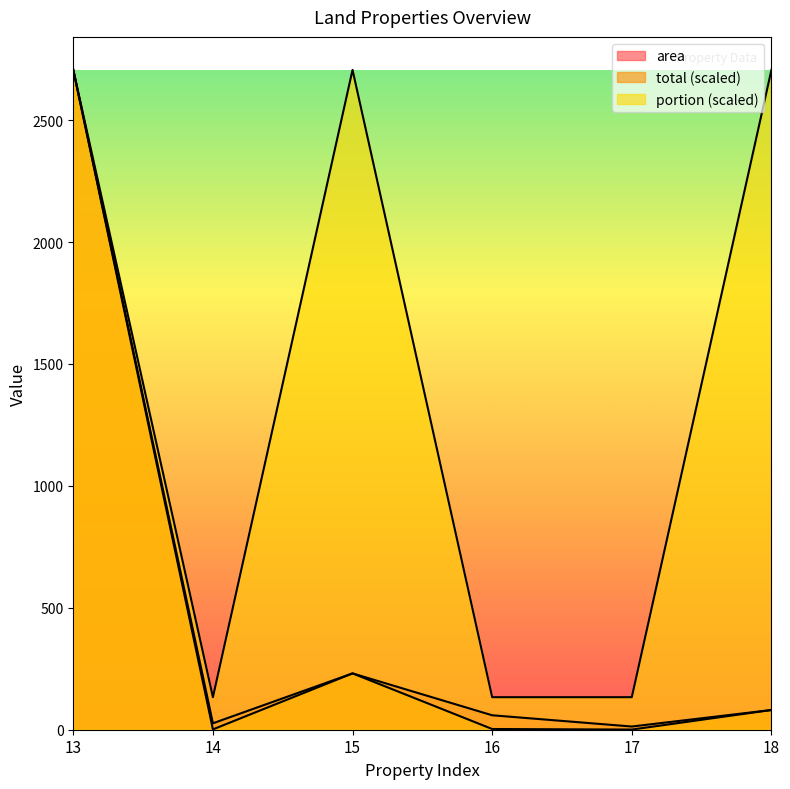

What is the minimum value shown in the chart?

0.6